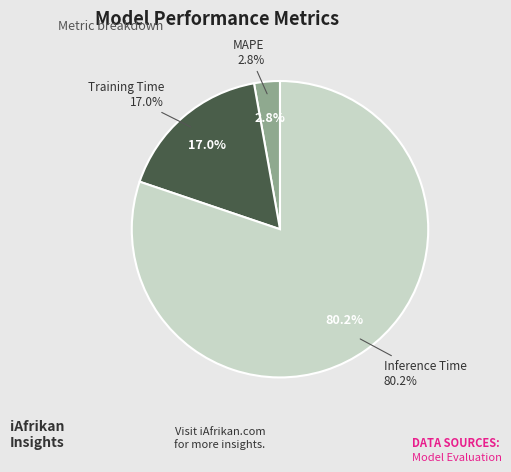

Is it true that MSE is 10% of the pie?

False